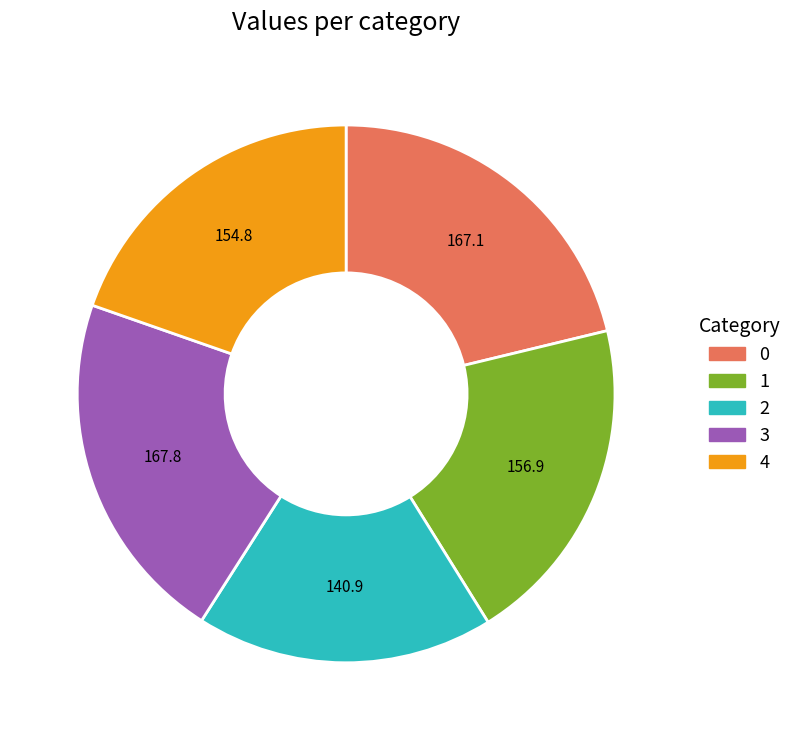

How many segments does this pie chart have?

5